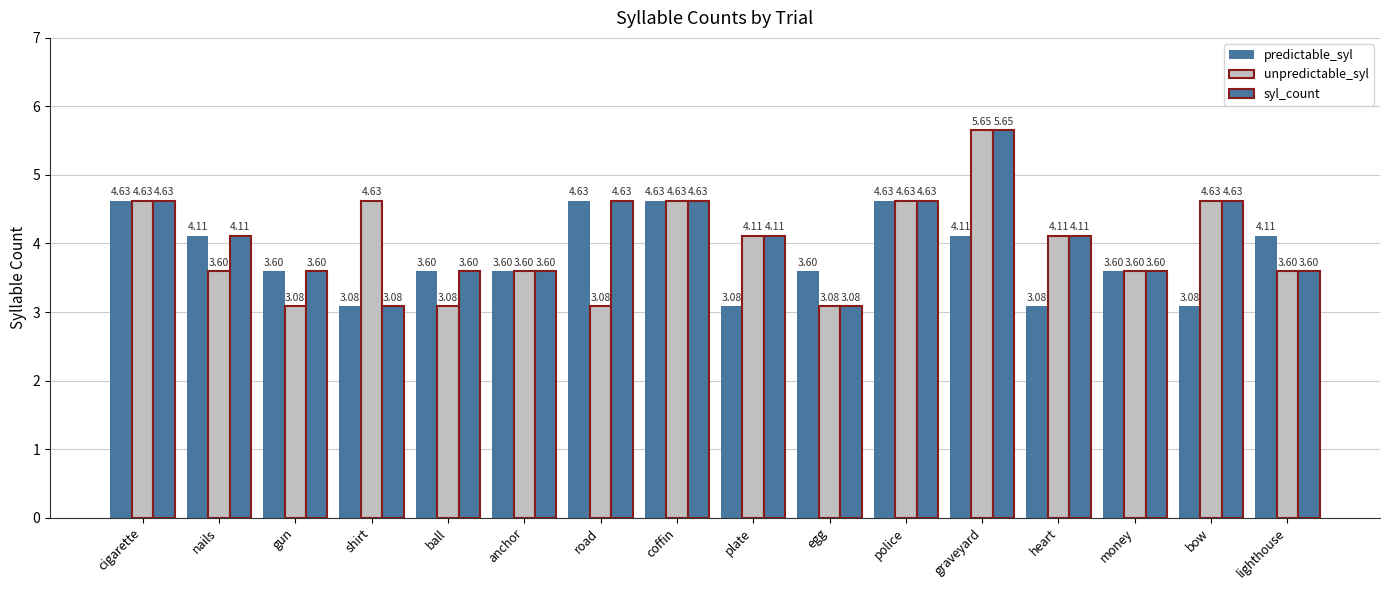

What is the lowest value of the predictable_syl series?

3.1